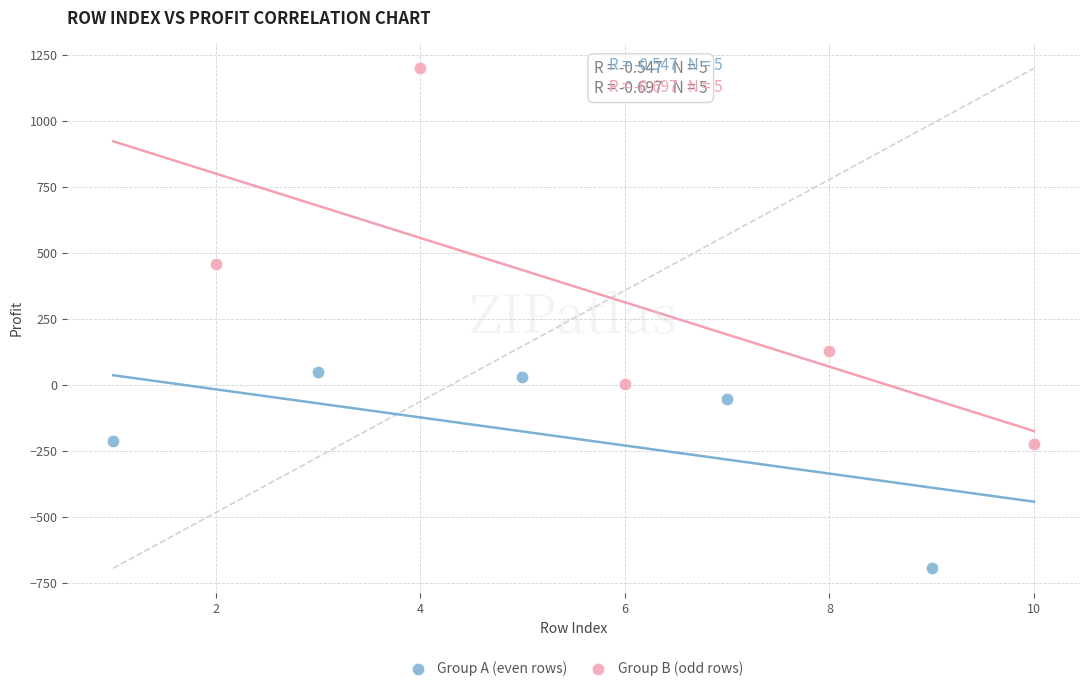

Which series reaches the maximum Y coordinate?

Group B (odd rows)